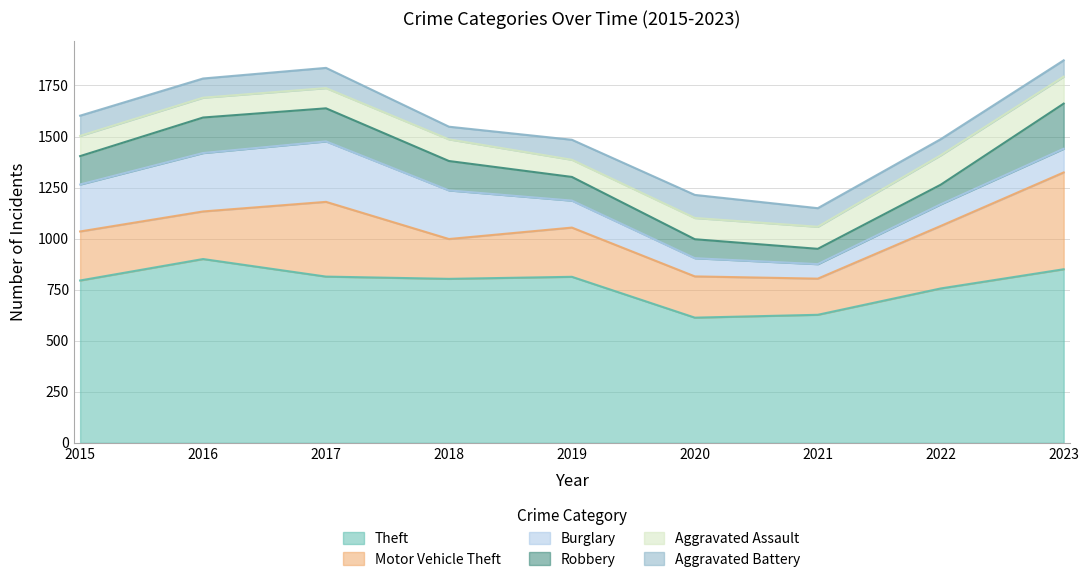

Is it true that Aggravated Battery equals 173 at 2019?

False